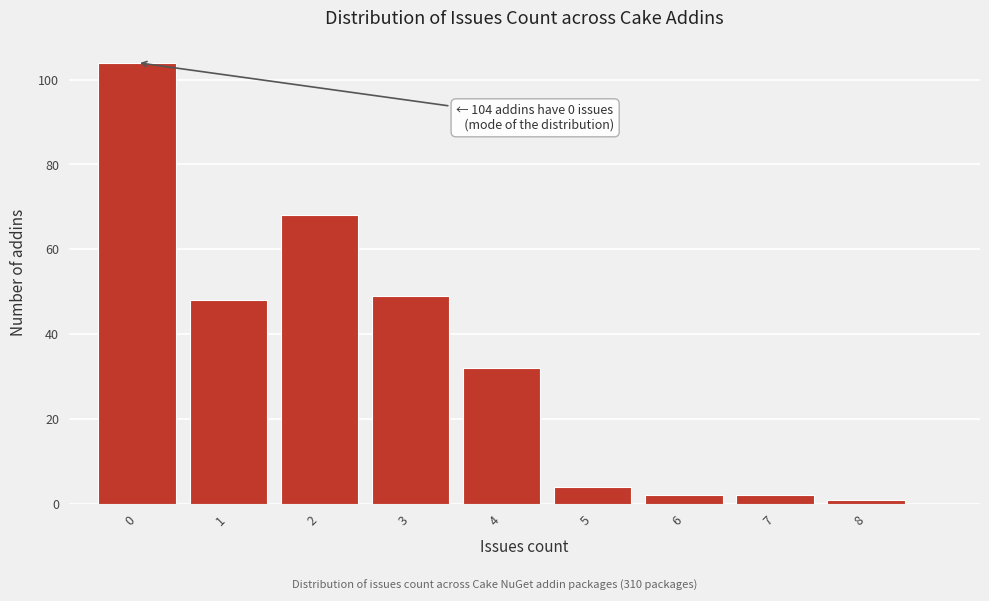

Over which range of the x-axis is the bar tallest?

-0.5 to 0.5